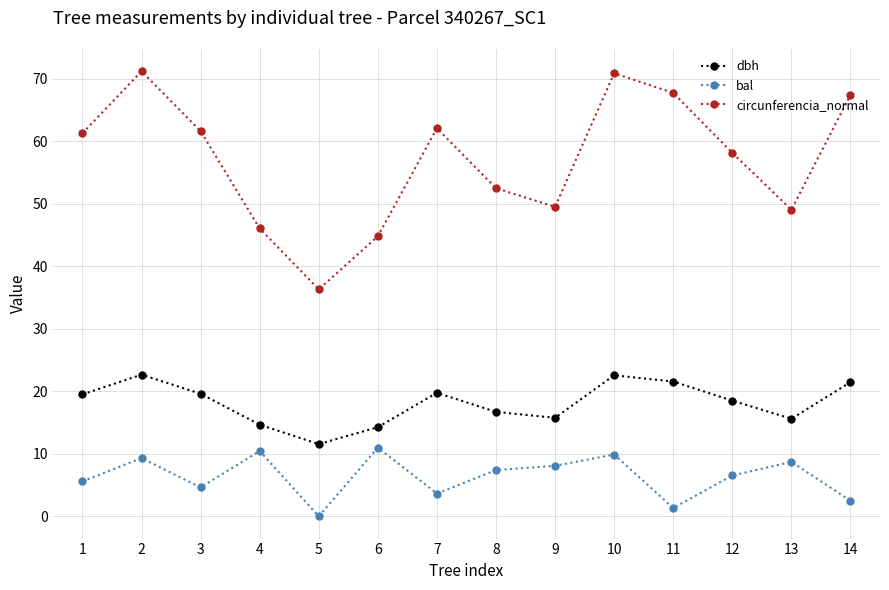

How many values in bal are above zero?

13